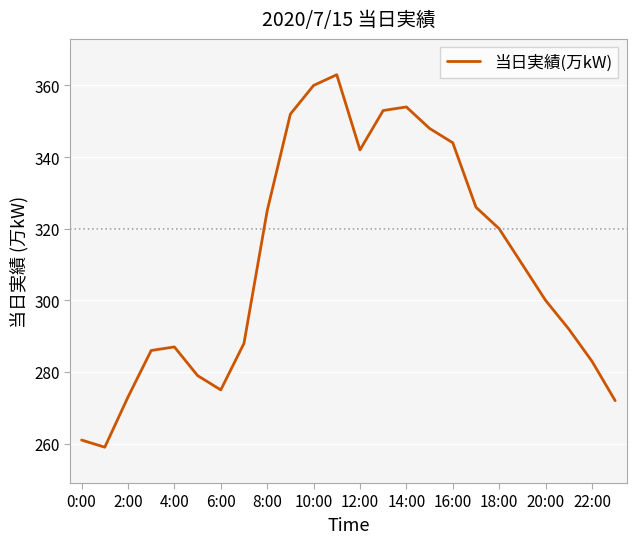

How many series are shown in this chart?

1